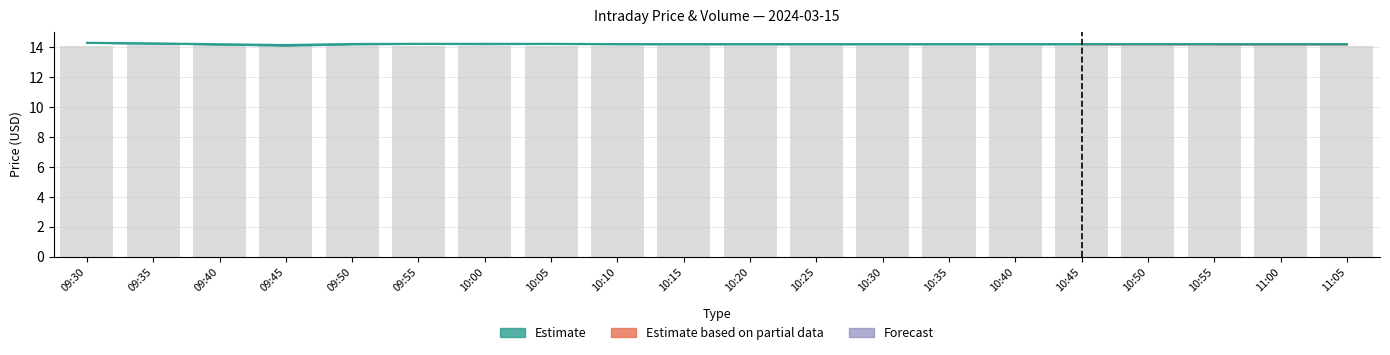

At which category does the chart reach its minimum across all series?

09:30